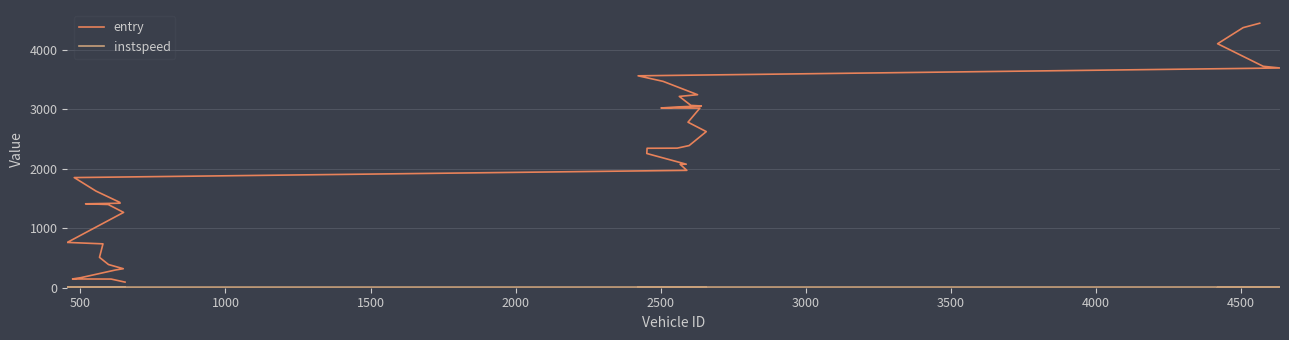

Which series has the largest total across all categories?

entry